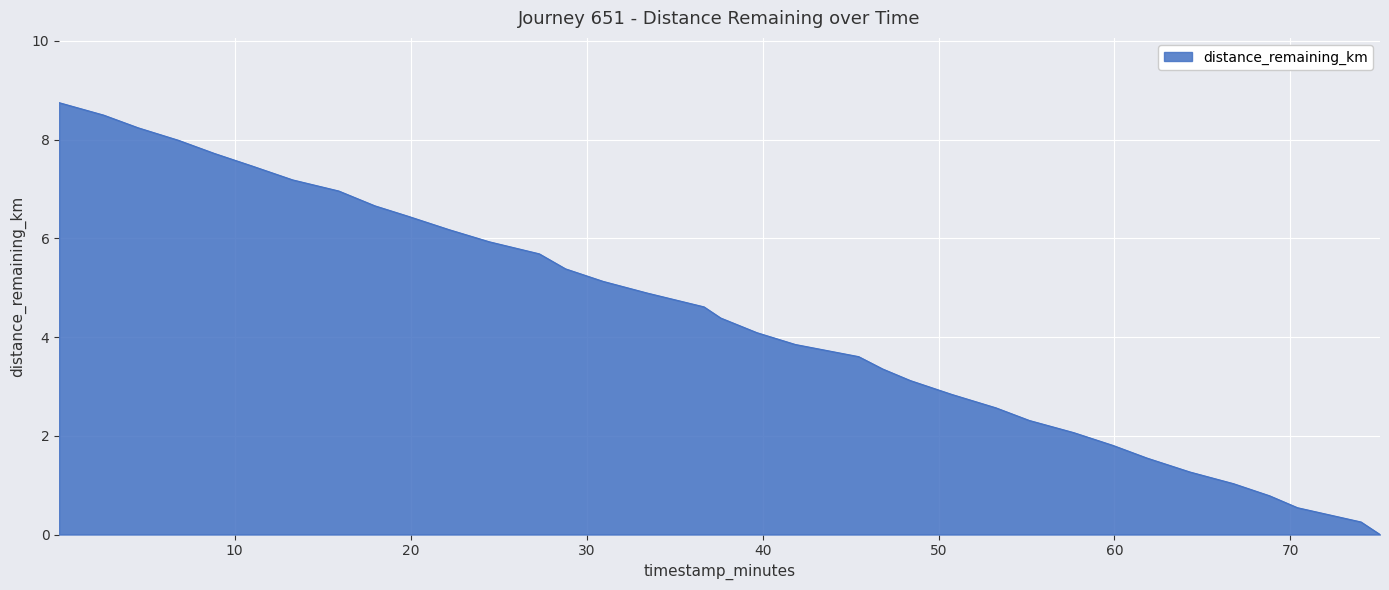

What is the maximum value shown in the chart?

8.7